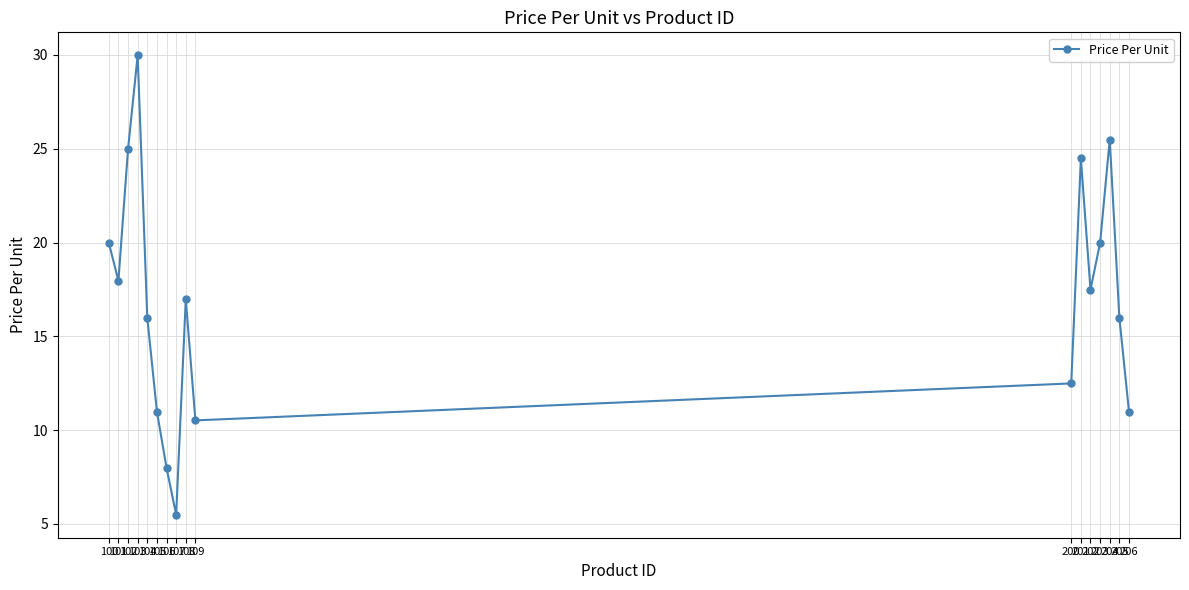

What is the value of the 17th point from the left?

11.0